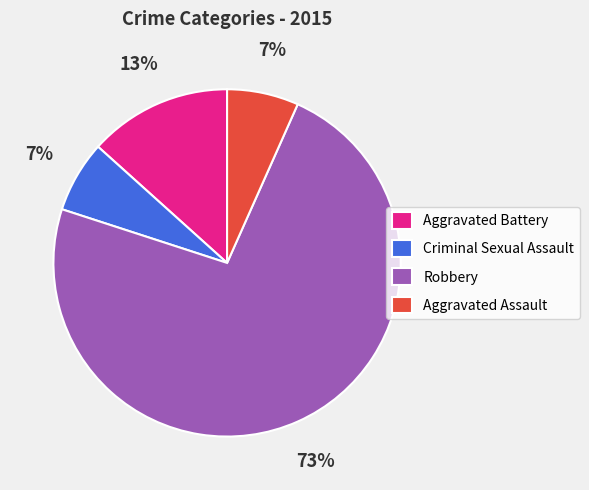

Is it true that Criminal Sexual Assault is 22% of the pie?

False